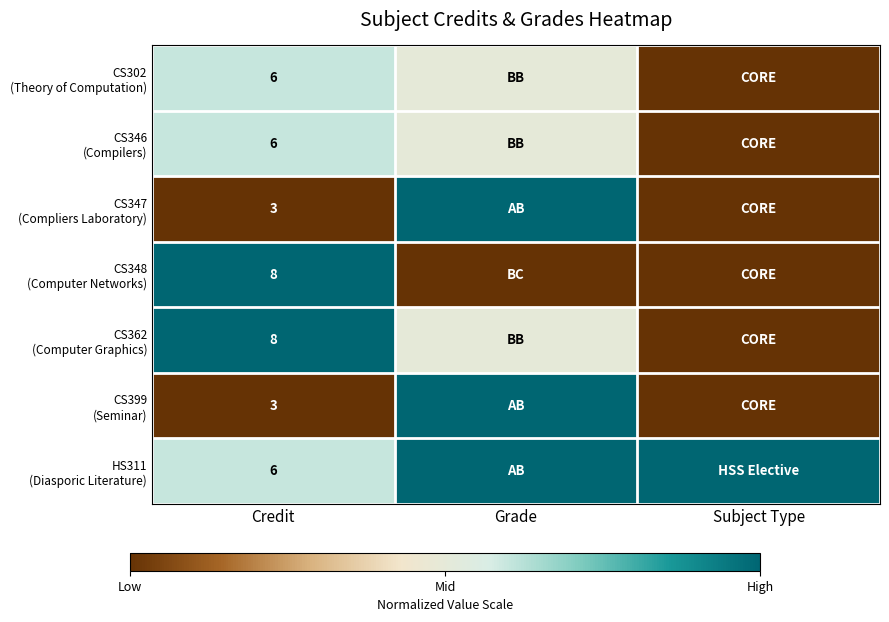

At which category is the sum across all series the highest?

Grade